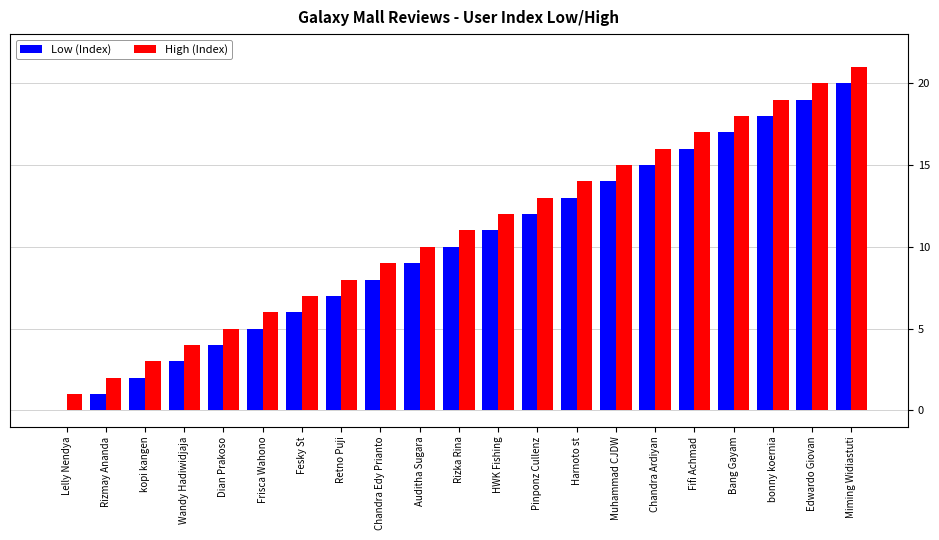

The High (Index) series shows 18 at Bang Gayam. True or false?

True